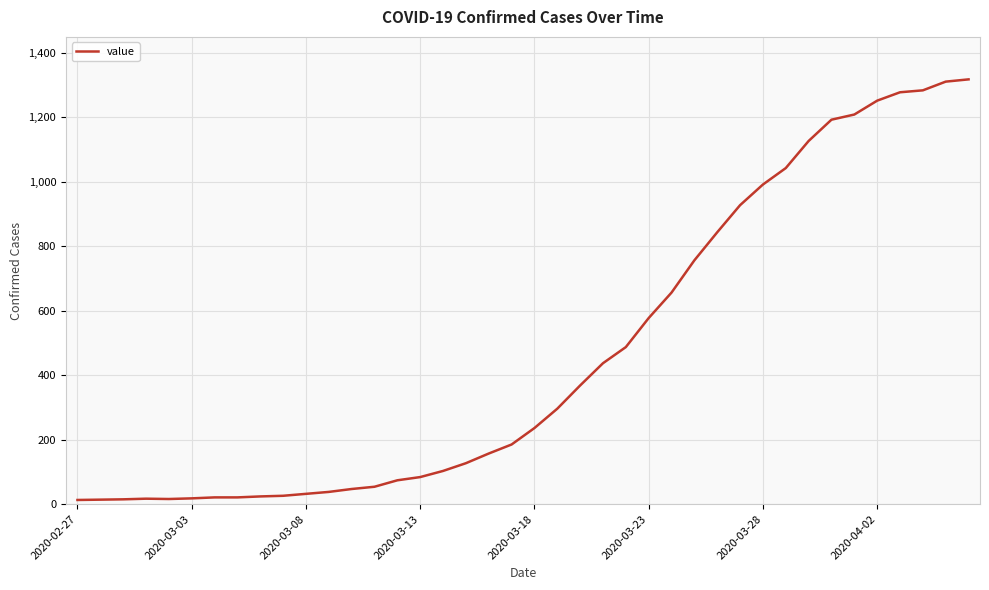

What is the difference between the maximum and minimum values?

1304